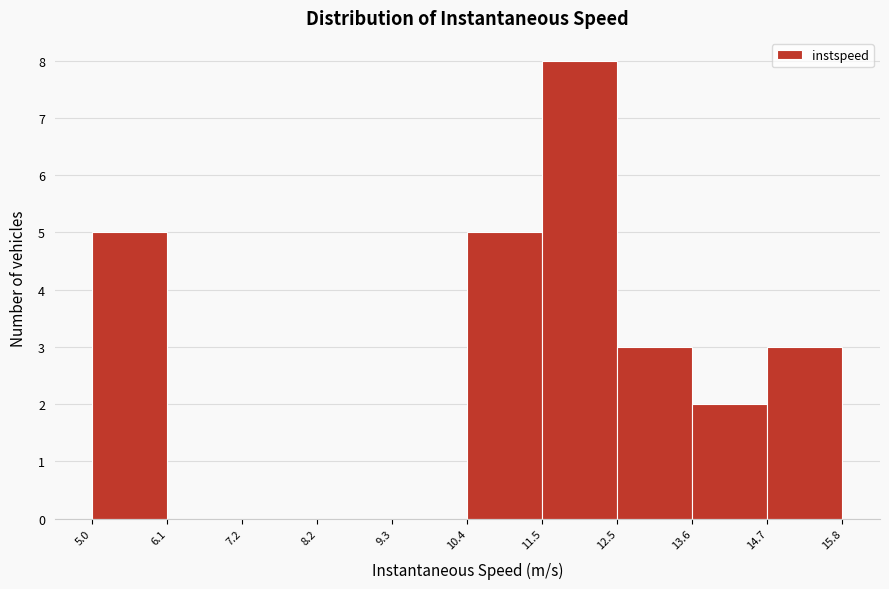

What is the height of the bar covering 13.6 to 14.7 on the x-axis? The values are not printed on the chart, so give them approximately, as read against the axis.

2